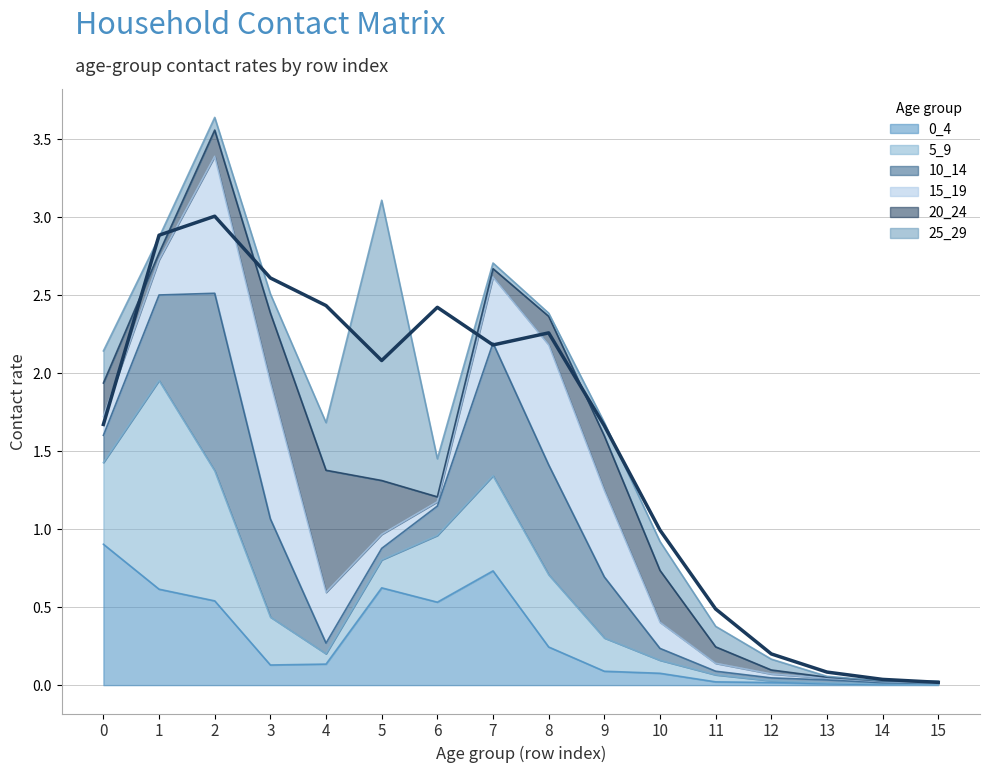

Rank the categories by value from highest to lowest.

2, 1, 3, 4, 6, 8, 7, 5, 0, 9, 10, 11, 12, 13, 14, 15